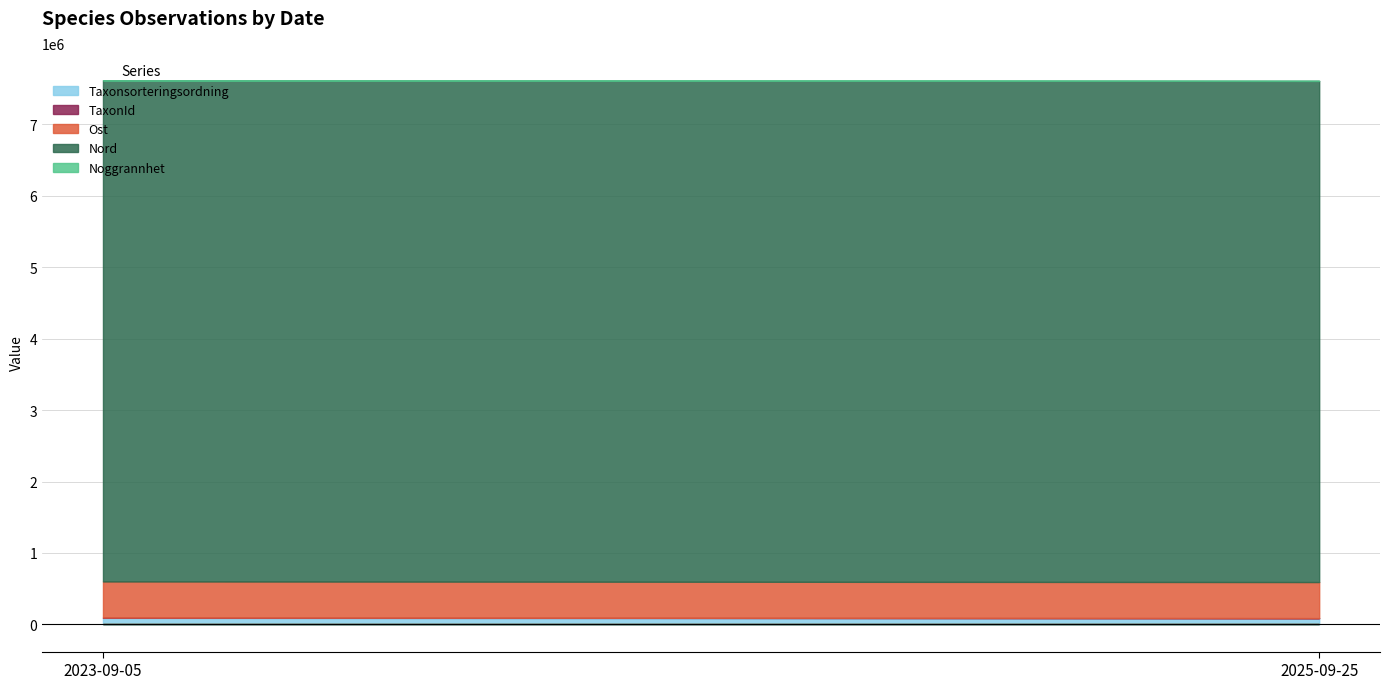

What is the sum of the TaxonId values at 2023-09-05 and 2025-09-25?

4825